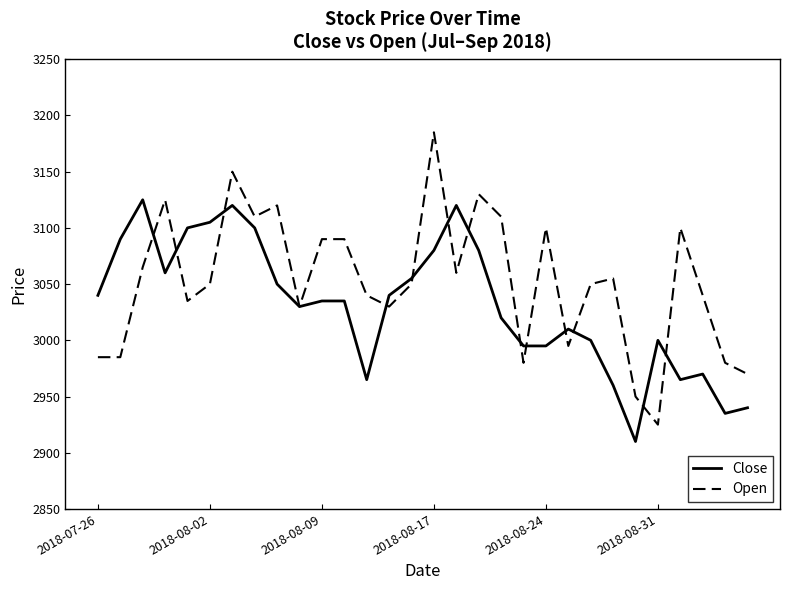

What is the difference between the maximum and minimum values in the Open series?

260